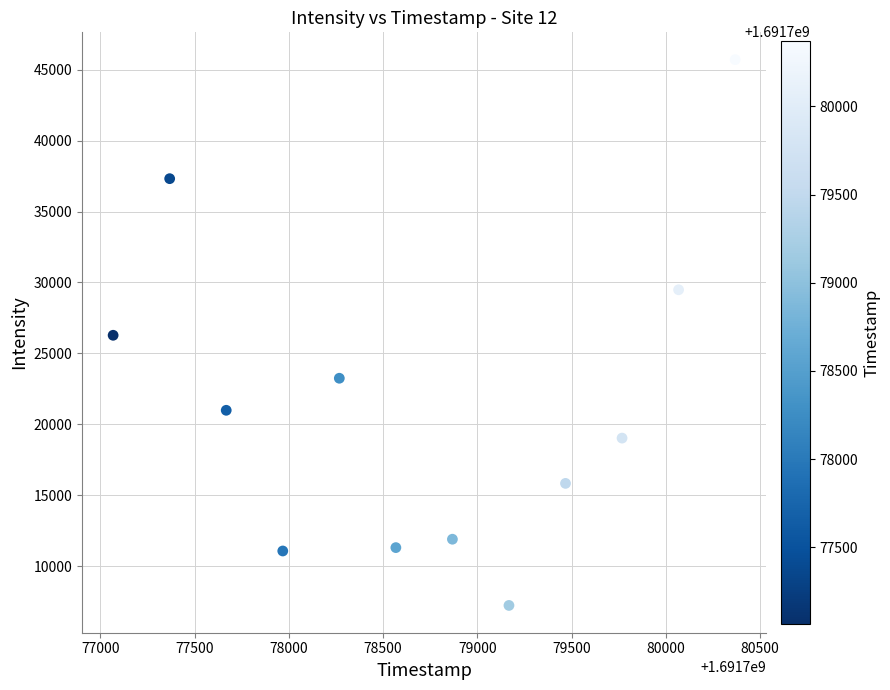

What is the average X value?

1691778718.0